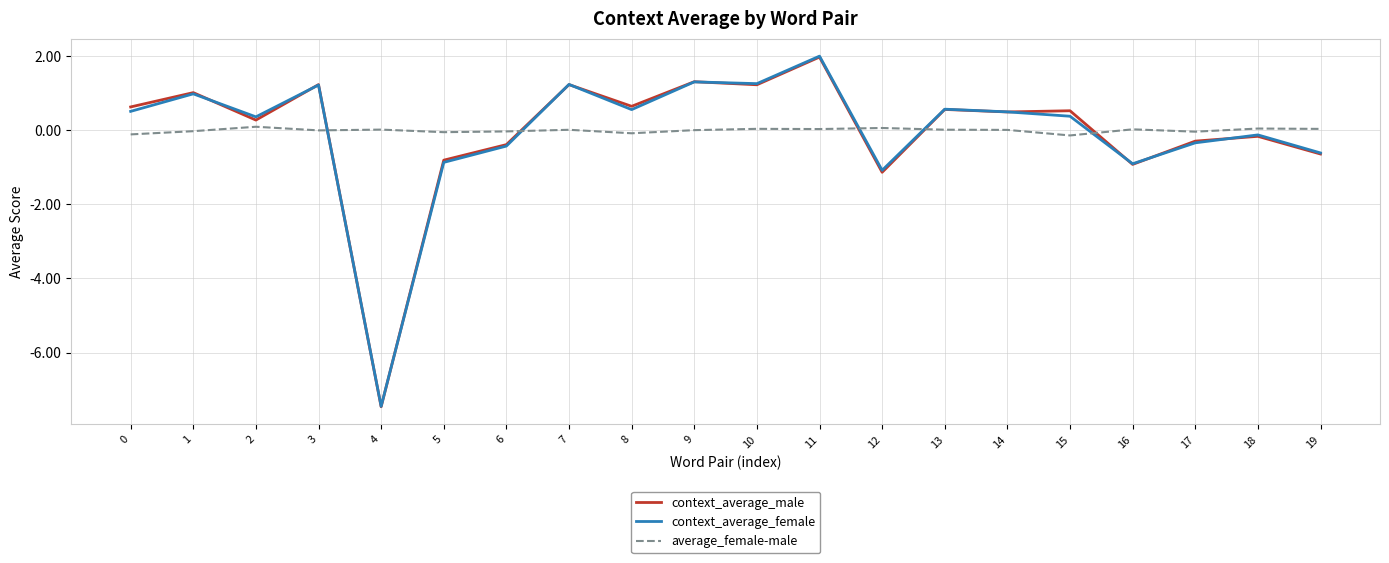

How many lines are shown in the chart?

3